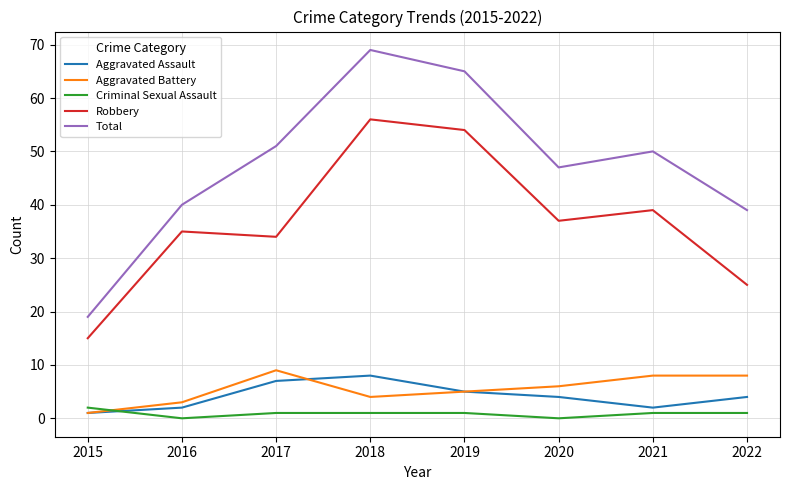

What is the highest value of the Aggravated Battery series?

9